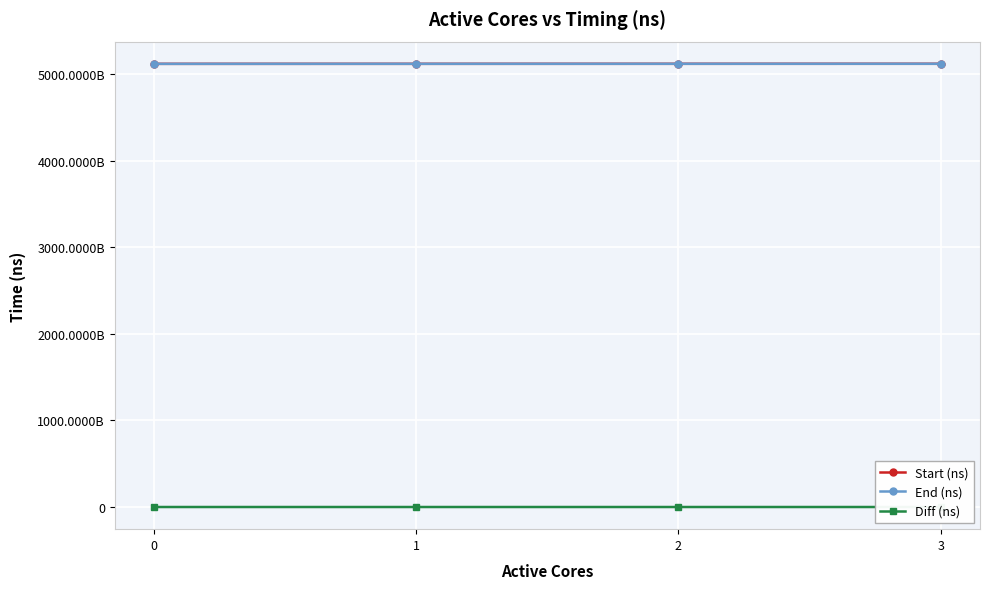

Between 2 and 1, which is larger?

2